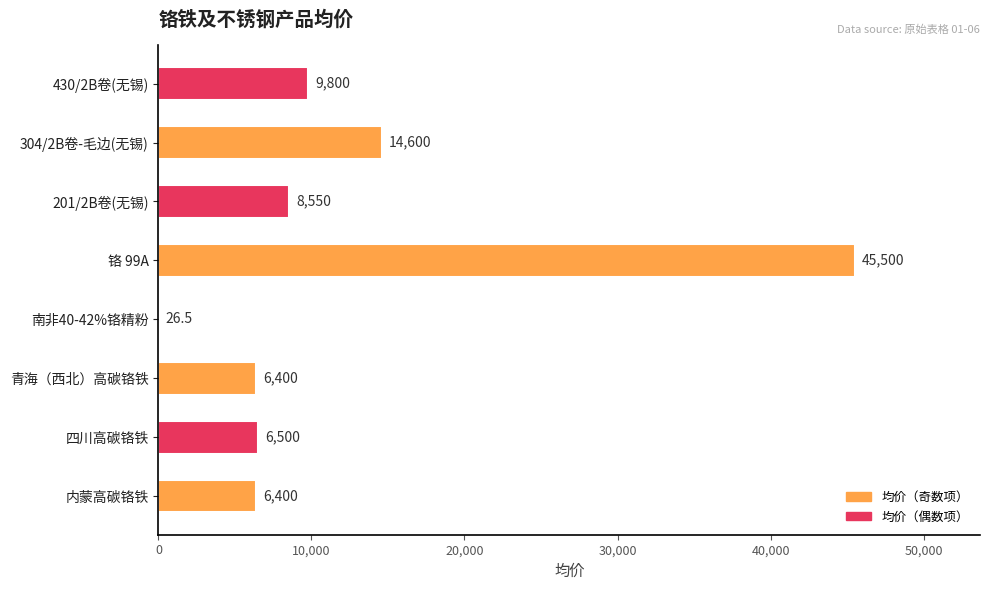

How many series are shown in this chart?

1